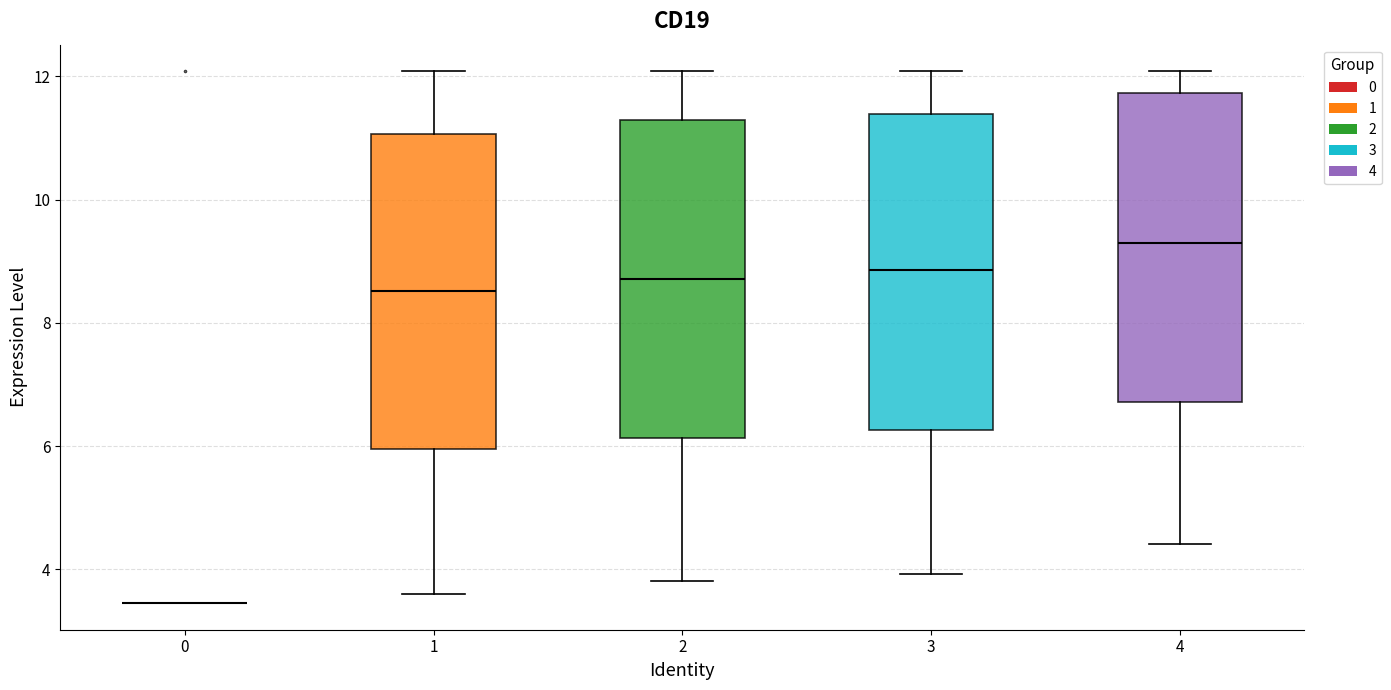

Reading left to right, read every box against the y-axis: the position of its median line, the range the box covers, and the ends of its whiskers. The values are not printed on the chart, so give them approximately, as read against the axis.

0: box collapsed to a line at 3.4, whiskers 3.4 to 3.4
1: median 8.6, box 6.0 to 11.0, whiskers 3.6 to 12.0
2: median 8.8, box 6.2 to 11.2, whiskers 3.8 to 12.0
3: median 8.8, box 6.2 to 11.4, whiskers 4.0 to 12.0
4: median 9.2, box 6.8 to 11.8, whiskers 4.4 to 12.0